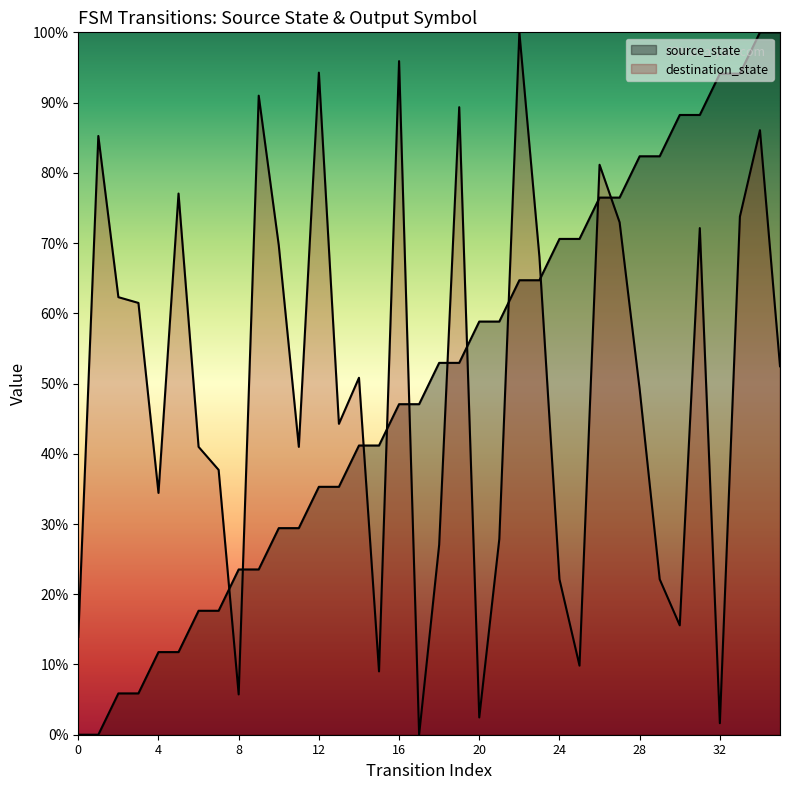

What is the change in value from 23 to 30?

+23.5